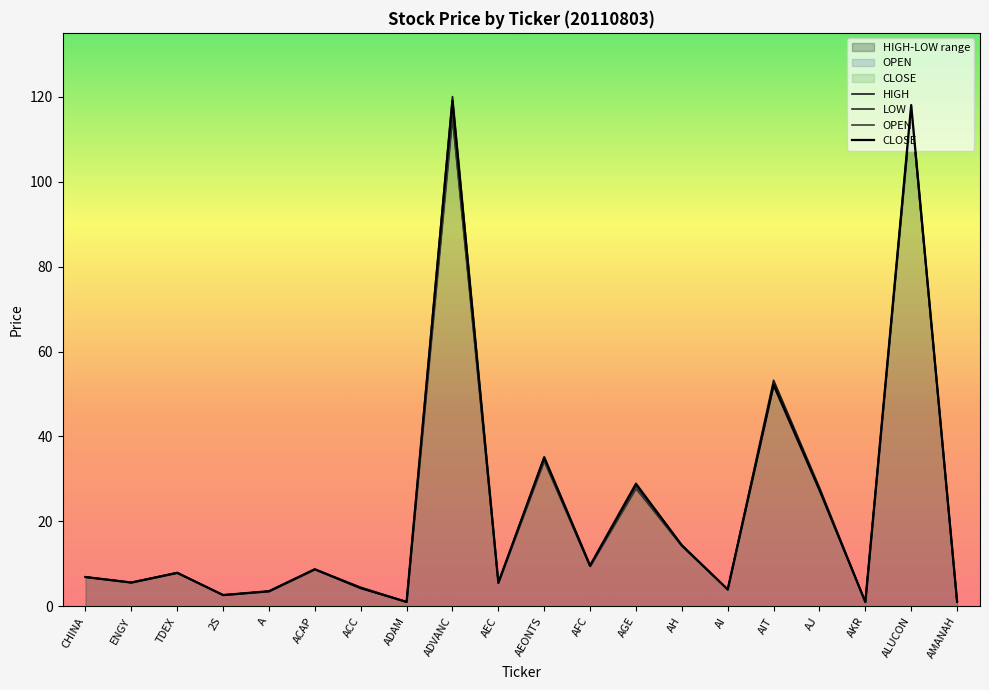

Is it true that HIGH equals 2.5 at AEC?

False